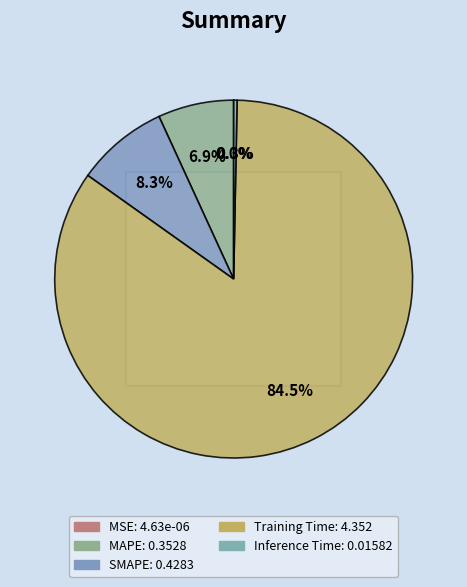

True or false: Inference Time accounts for 7% of the total.

False